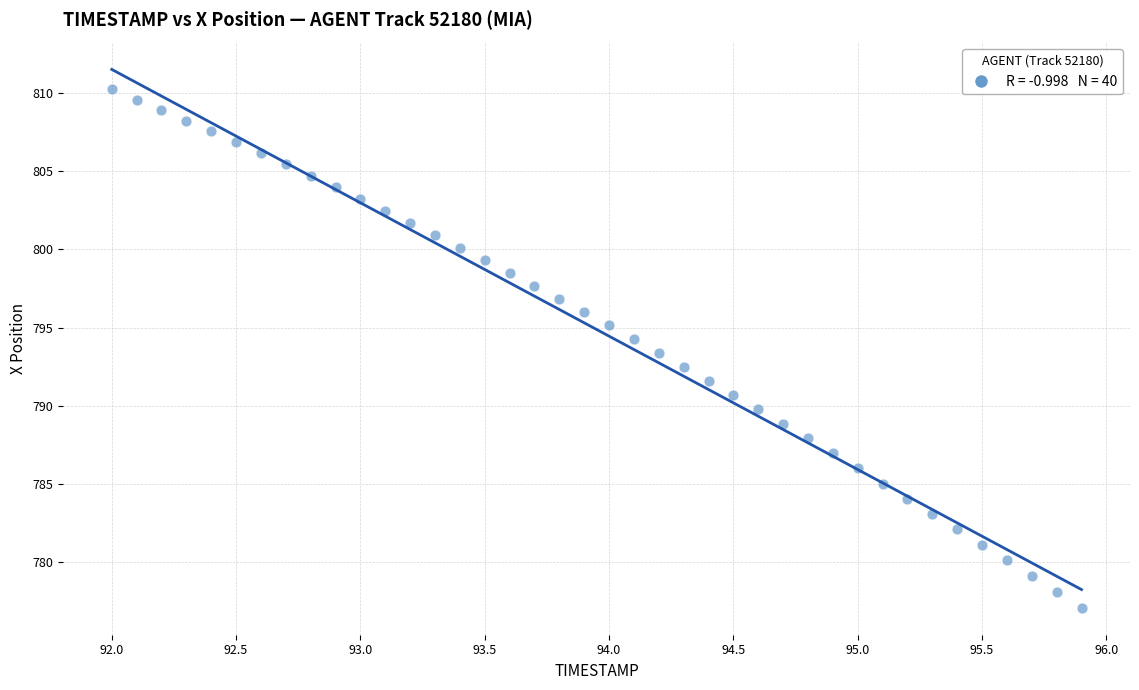

What is the range of X values (max minus min)?

3.9